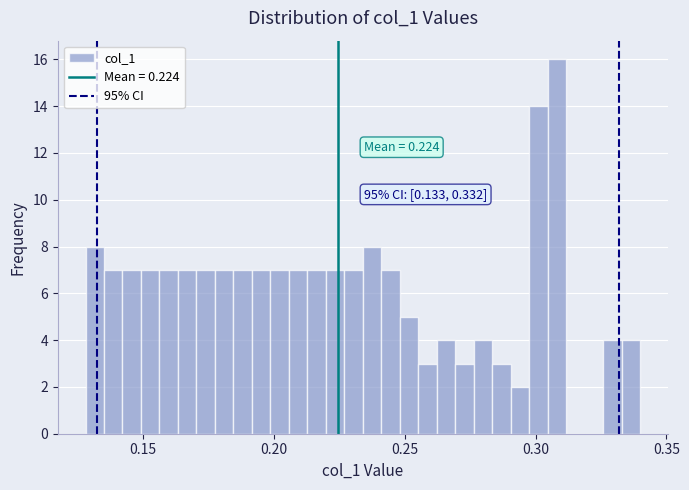

Around what value on the x-axis is the tallest bar? Give the approximate position of its centre, as read against the axis.

0.310